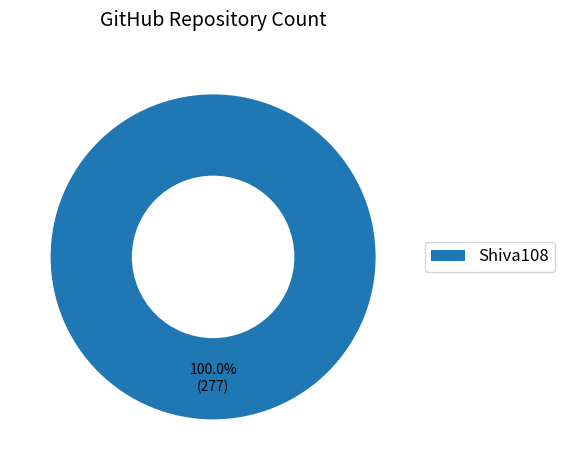

The Shiva108 slice represents 94% of the pie. True or false?

False